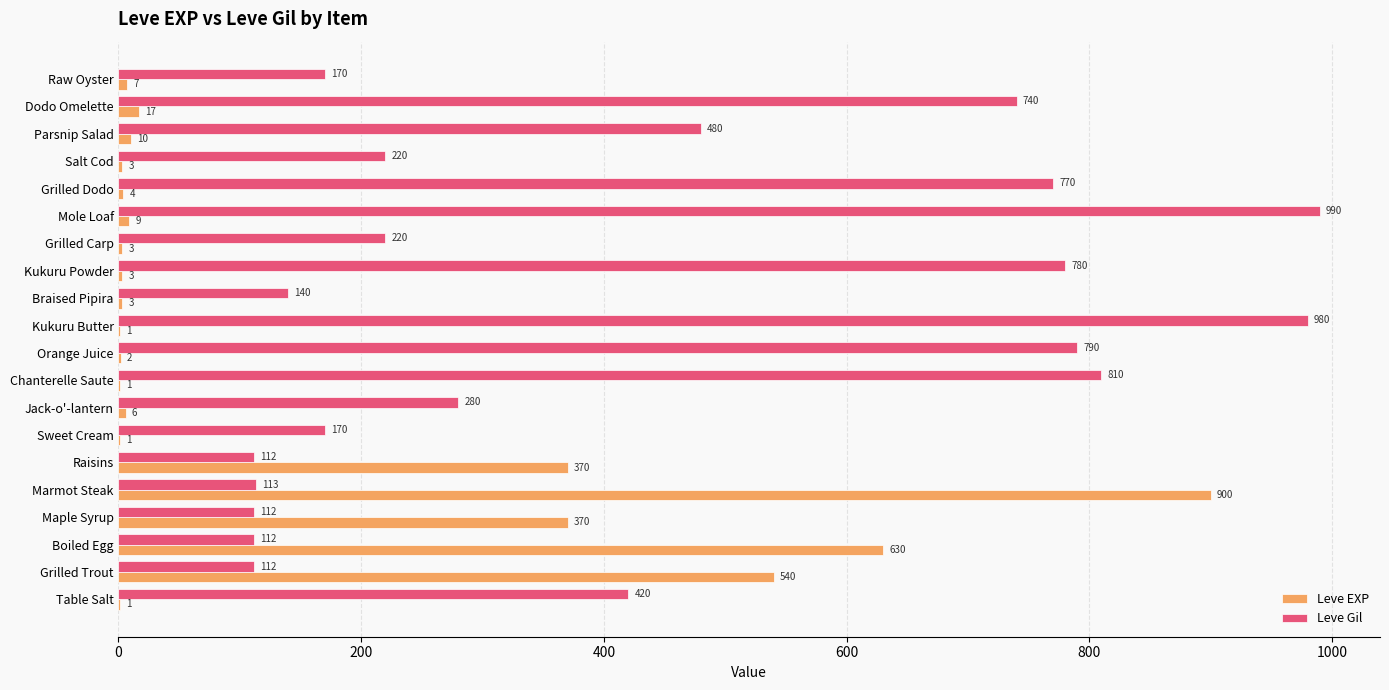

Which series has the largest total across all categories?

Leve Gil